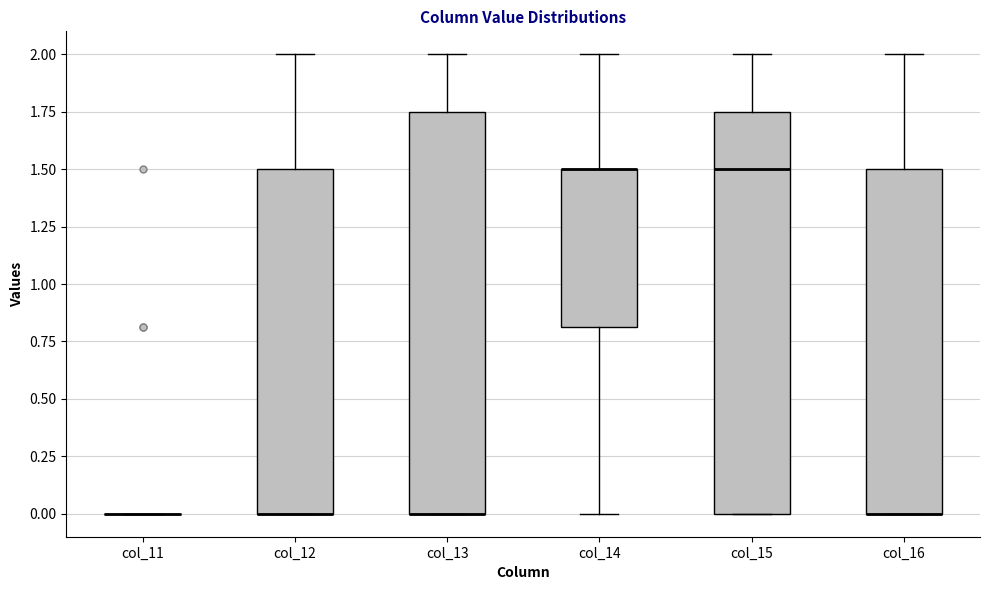

Reading left to right, read every box against the y-axis: the position of its median line, the range the box covers, and the ends of its whiskers. The values are not printed on the chart, so give them approximately, as read against the axis.

col_11: box collapsed to a line at 0.00, whiskers 0.00 to 0.00
col_12: median 0.00 (drawn on the box's lower edge), box 0.00 to 1.50, whiskers 0.00 to 2.00
col_13: median 0.00 (drawn on the box's lower edge), box 0.00 to 1.75, whiskers 0.00 to 2.00
col_14: median 1.50 (drawn on the box's upper edge), box 0.80 to 1.50, whiskers 0.00 to 2.00
col_15: median 1.50, box 0.00 to 1.75, whiskers 0.00 to 2.00
col_16: median 0.00 (drawn on the box's lower edge), box 0.00 to 1.50, whiskers 0.00 to 2.00